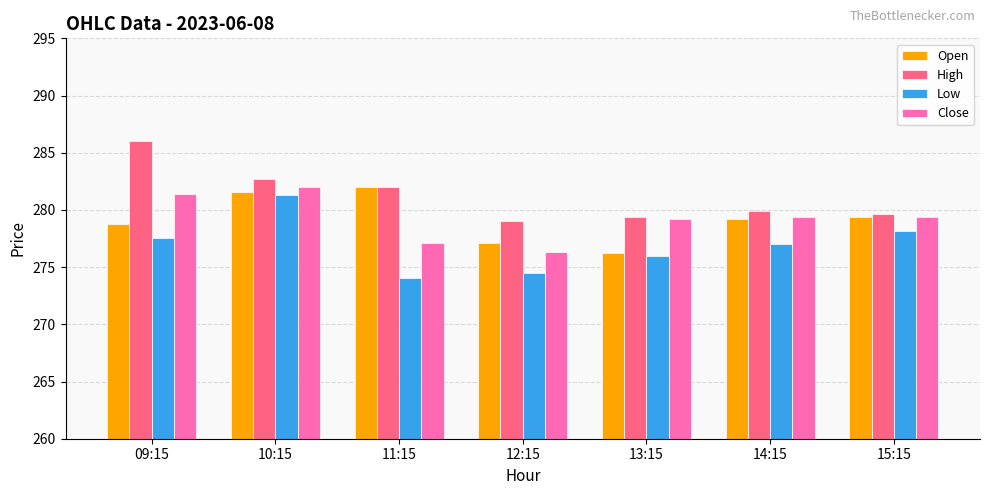

Which series changed the most between 10:15 and 14:15?

Low